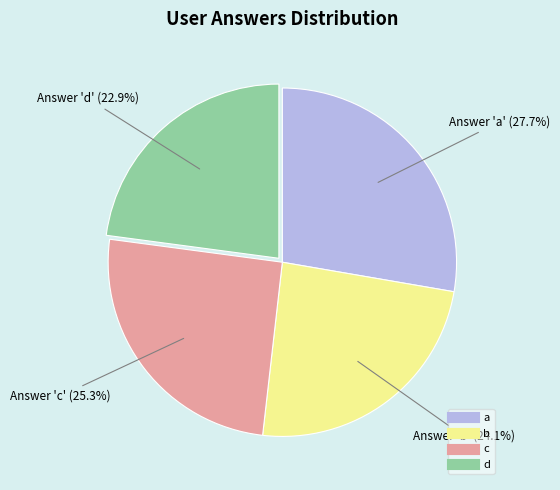

True or false: a accounts for 28% of the total.

True